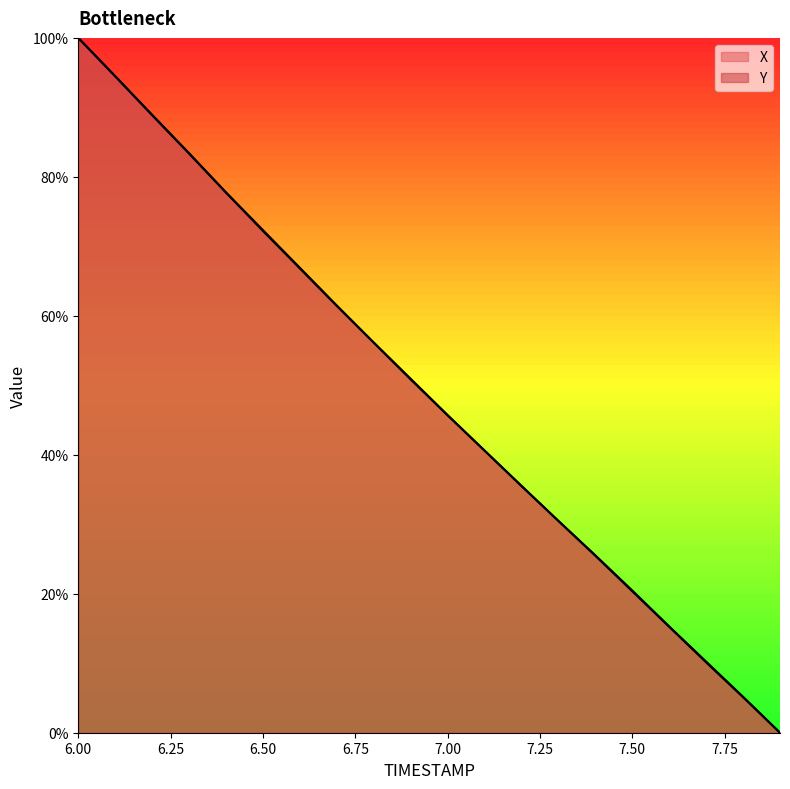

The value of Y at 6.1 is 94.5. True or false?

True